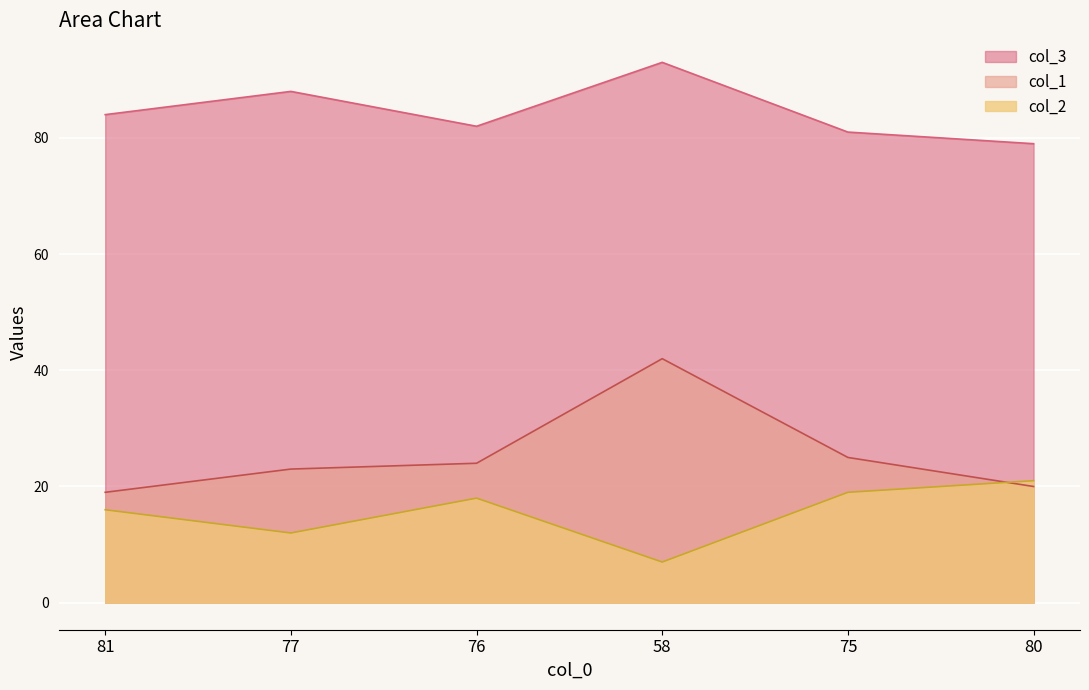

Rank the categories by col_2 value from lowest to highest.

58, 77, 81, 76, 75, 80